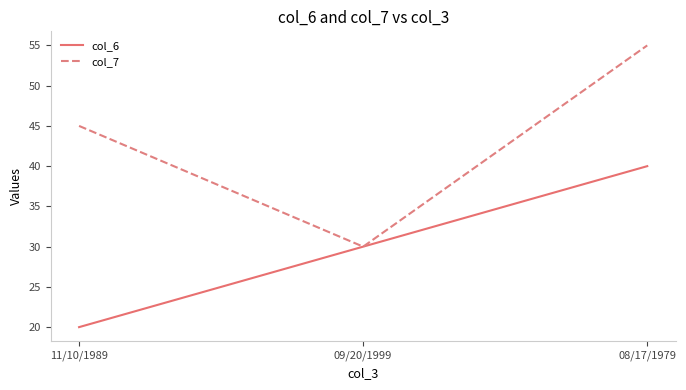

The value of col_6 at 08/17/1979 is 40. True or false?

True